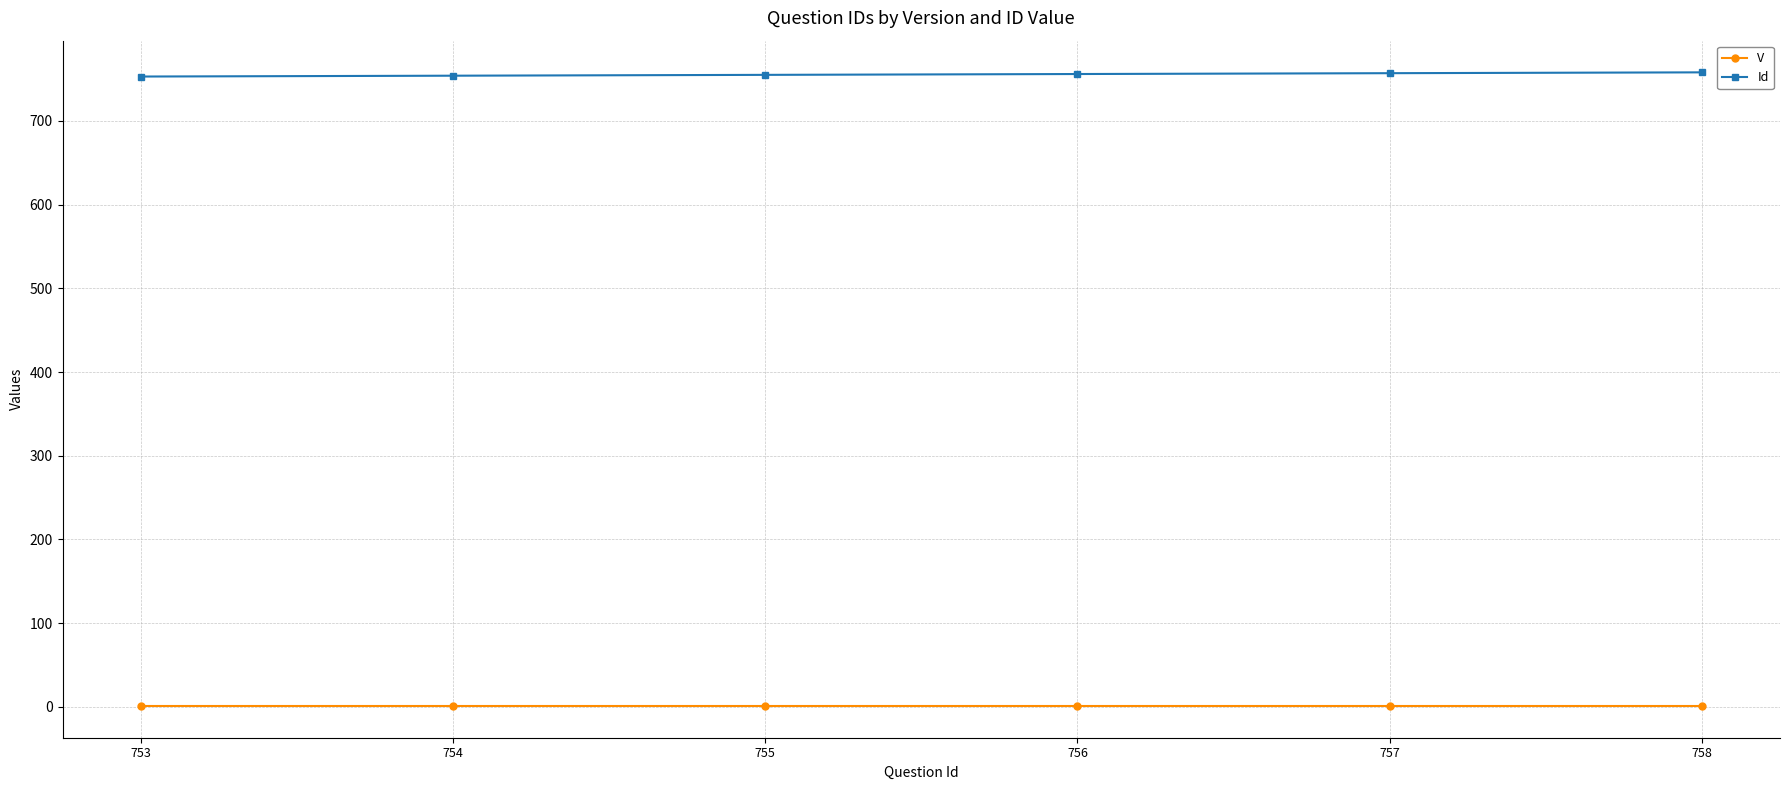

Is the value of Id at 753 greater than the value of V at 755?

Yes